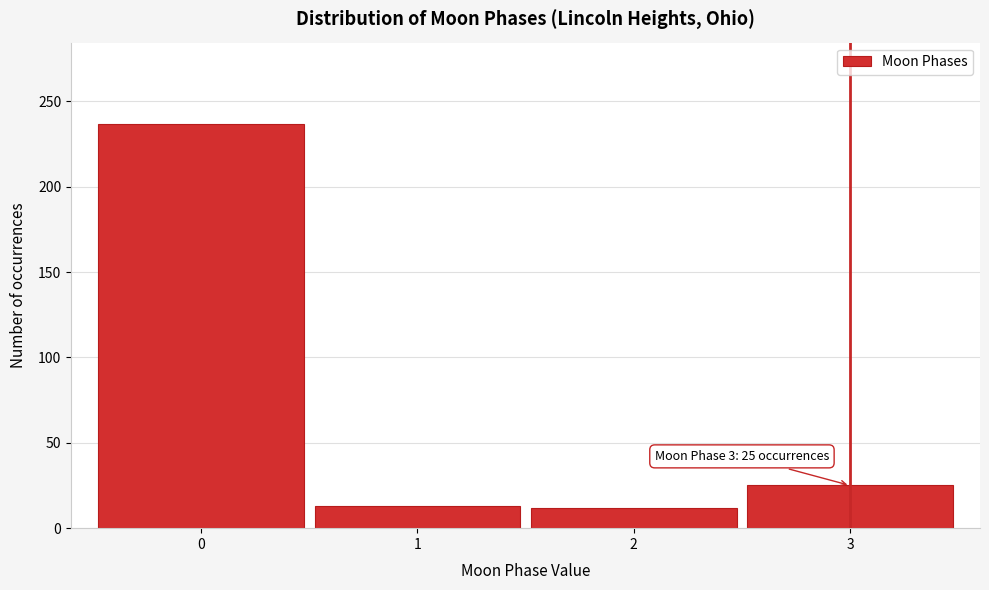

What is the value of the 2nd bar from the left?

13